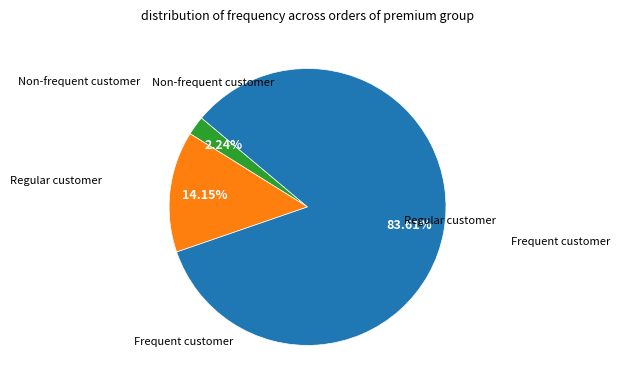

How many slices are in this pie chart?

3